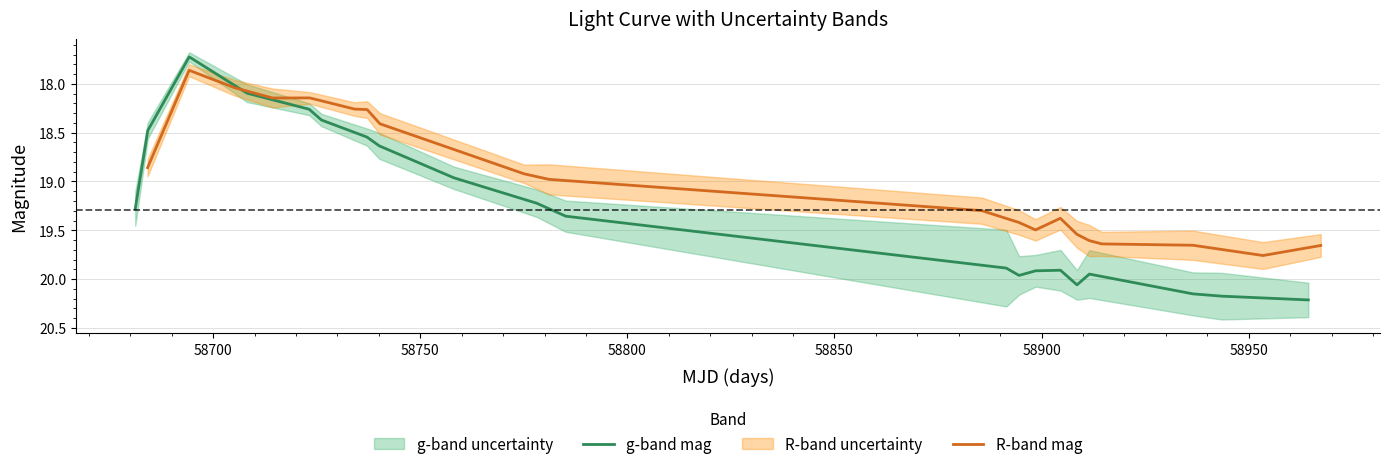

What is the lowest value of the g-band mag series?

17.7